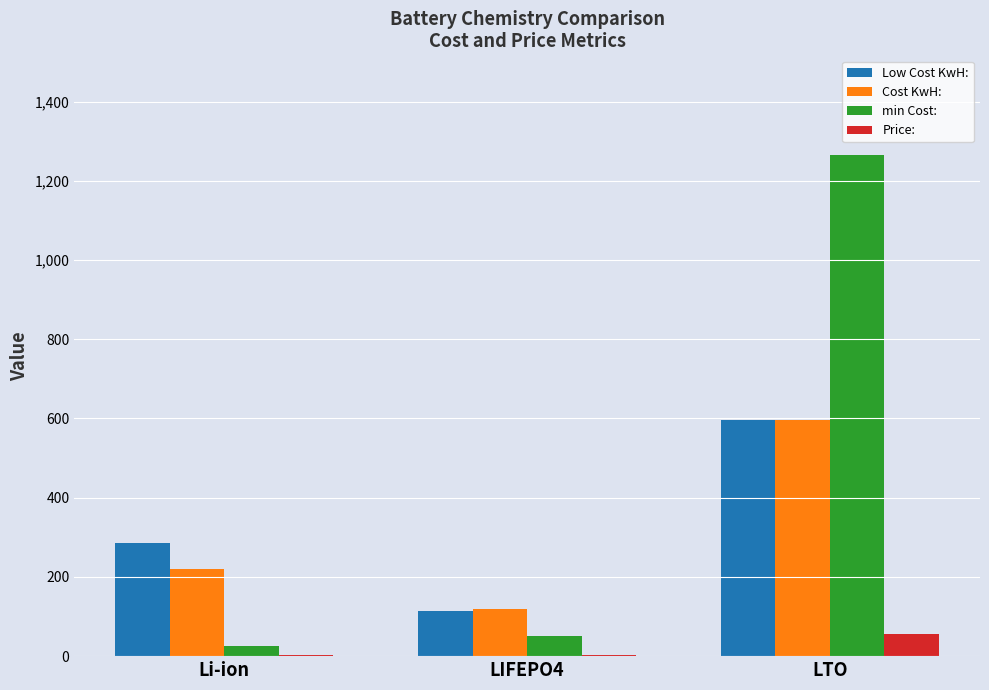

At which label is Cost KwH: closest to 358?

Li-ion